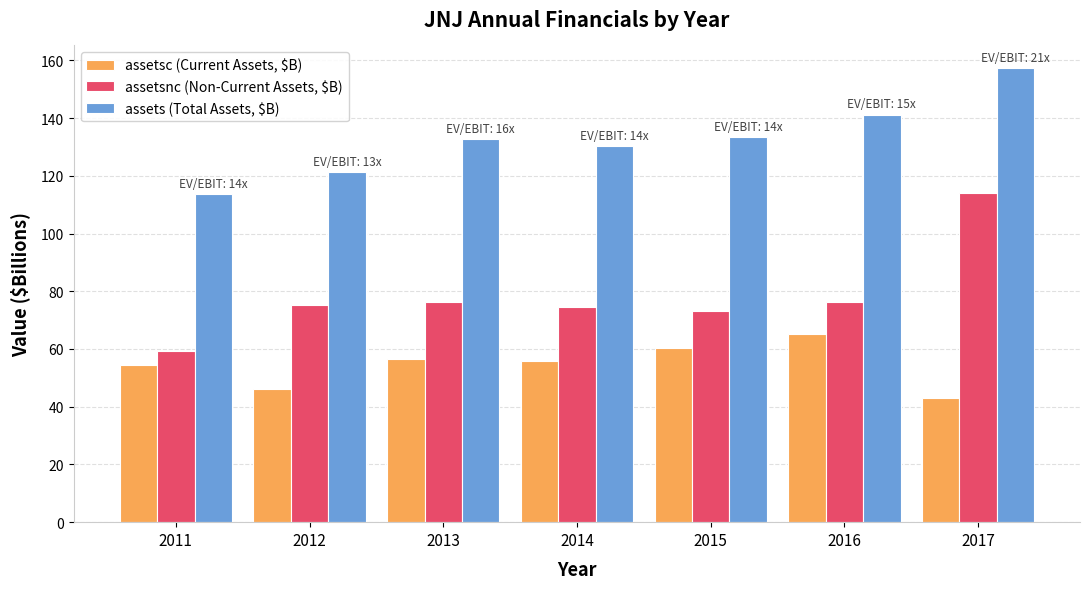

What is the difference between the second highest and minimum values in the assetsc (Current Assets, $B) series?

17.1